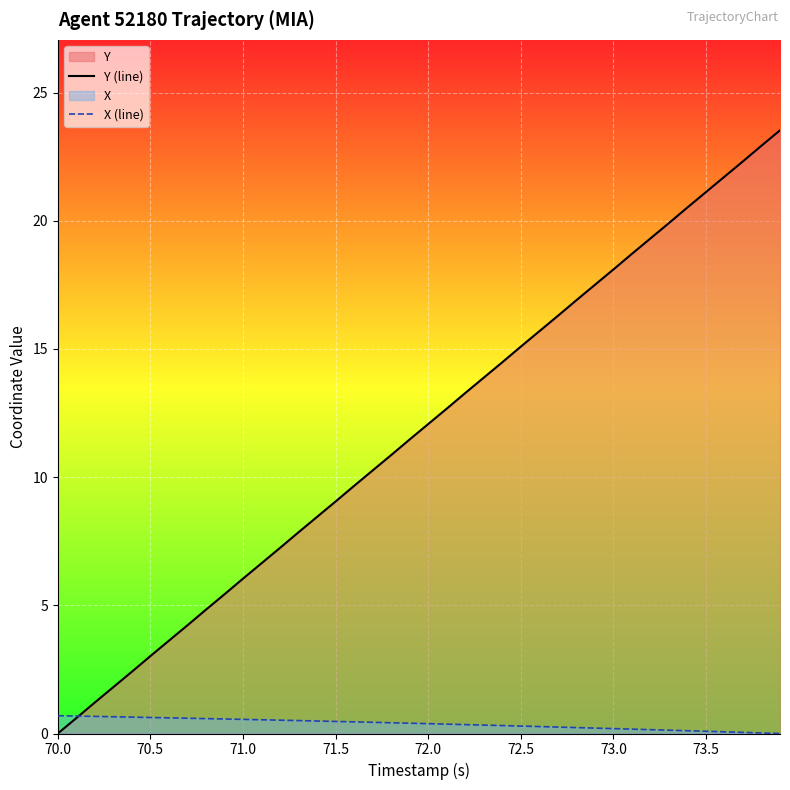

What is the sum of all Y (line) values?

470.7